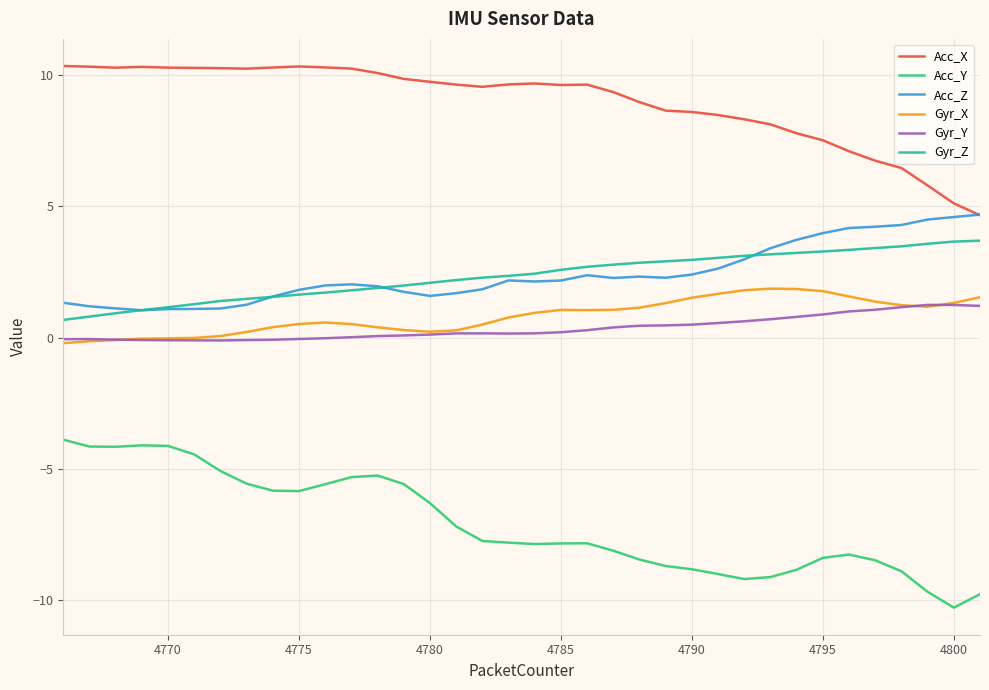

Which series has the largest total across all categories?

Acc_X